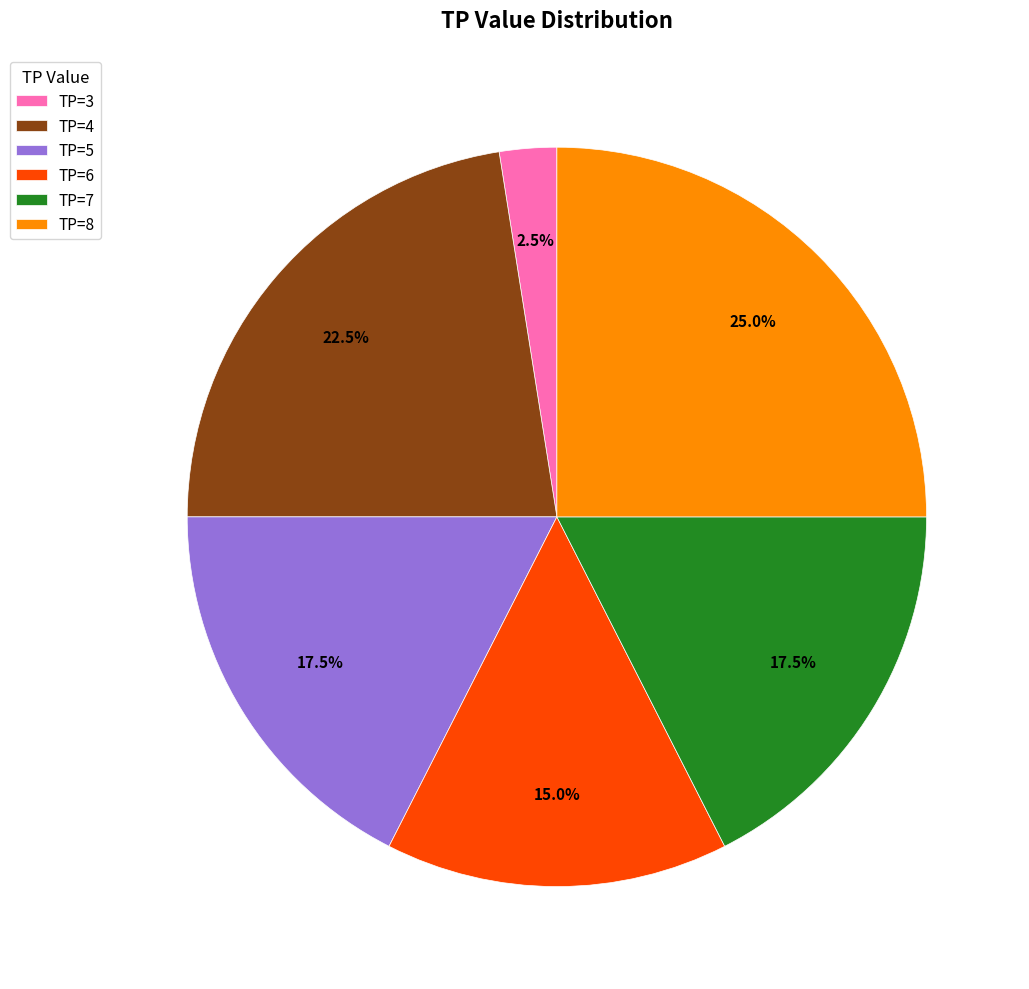

Count the number of slices in the pie.

6